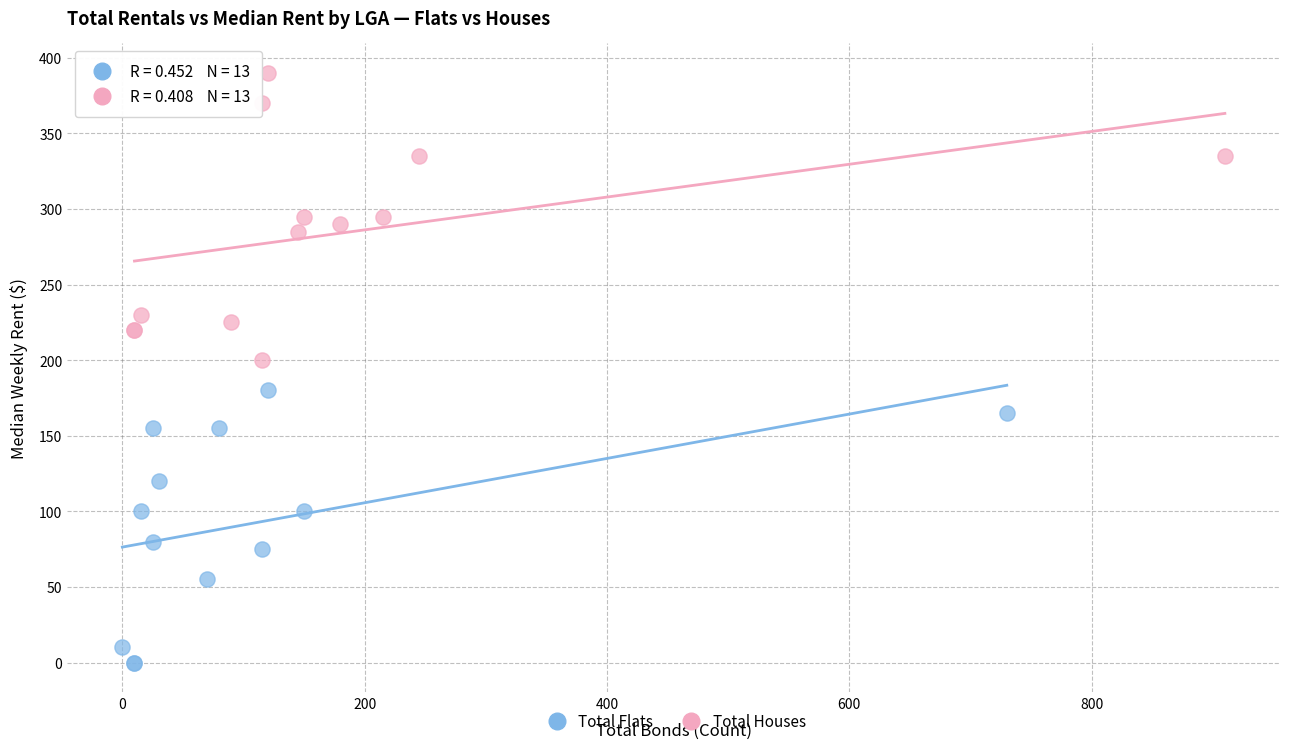

Which series contains the highest Y value?

Total Houses